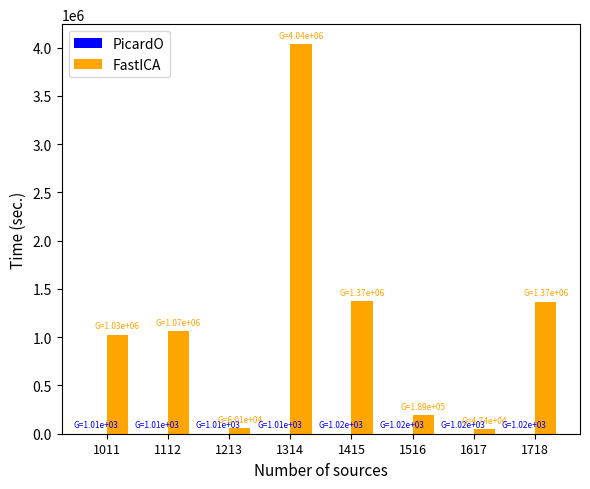

What is the greatest value displayed?

4041282.2